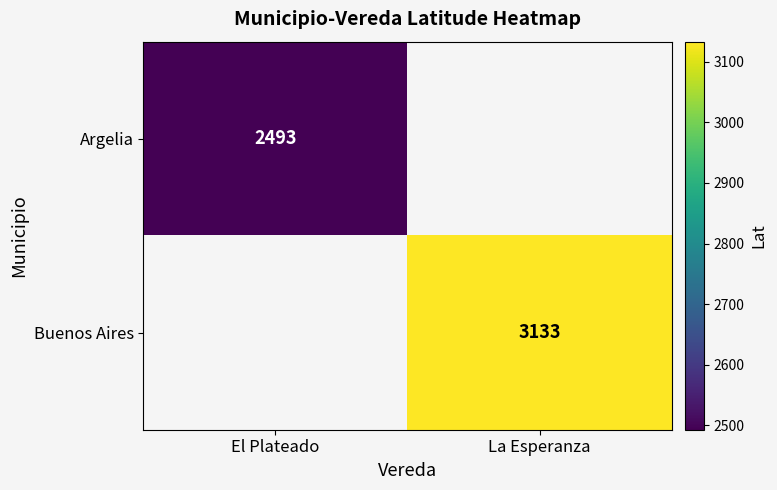

Is the value of Buenos Aires at La Esperanza greater than the value of Argelia at El Plateado?

Yes